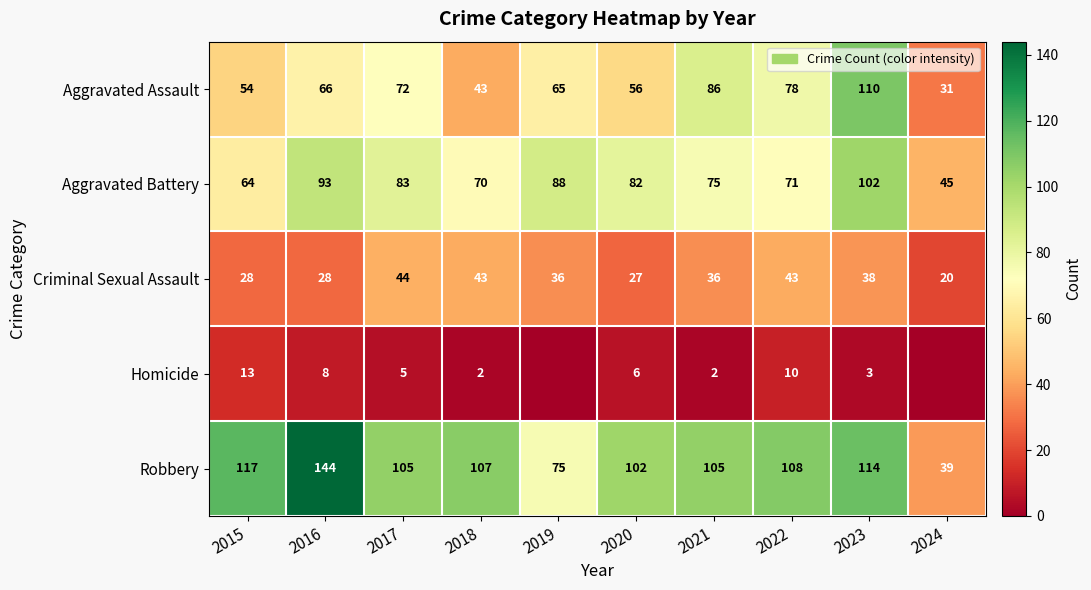

How many data points in Aggravated Battery are less than 82?

5